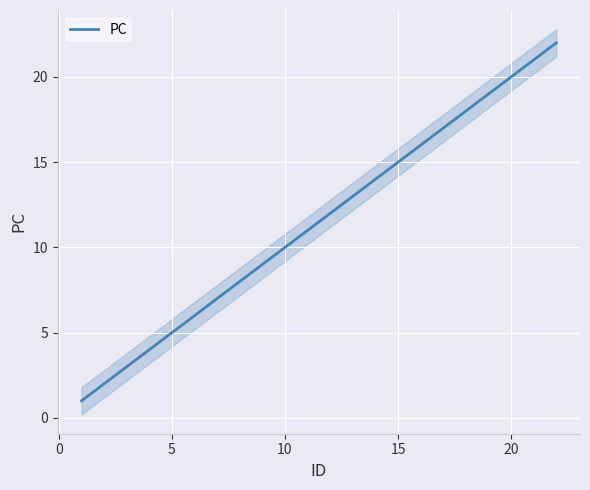

The value of PC at 10 is 10. True or false?

True